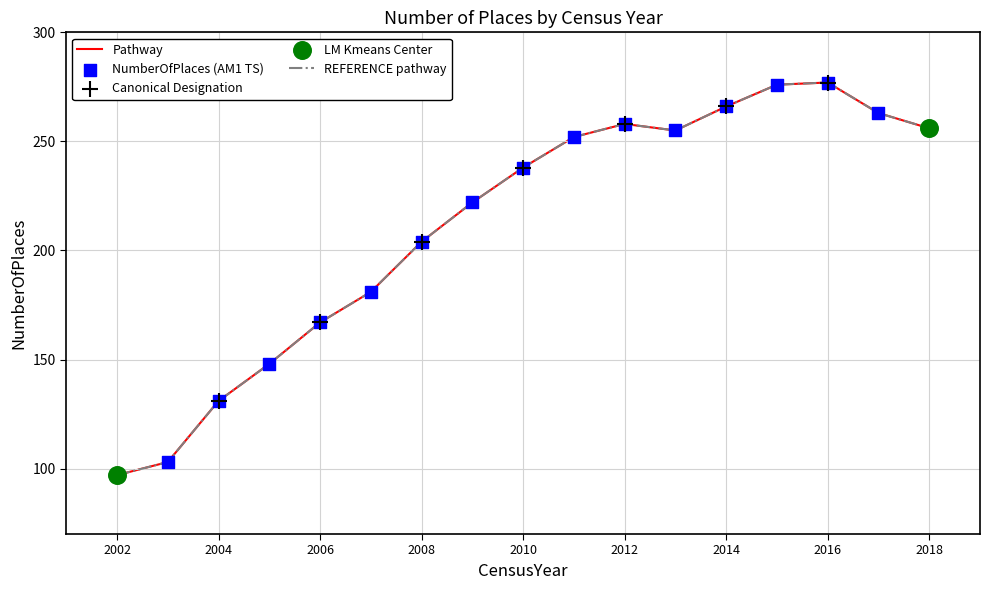

Is this an area chart (filled region under the line)?

No